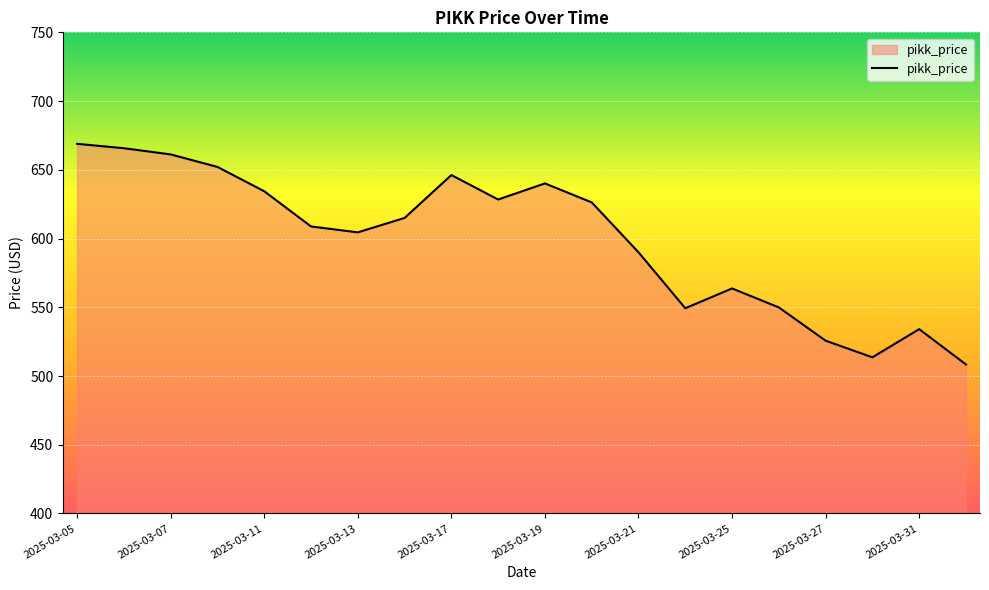

What is the smallest value displayed?

508.4